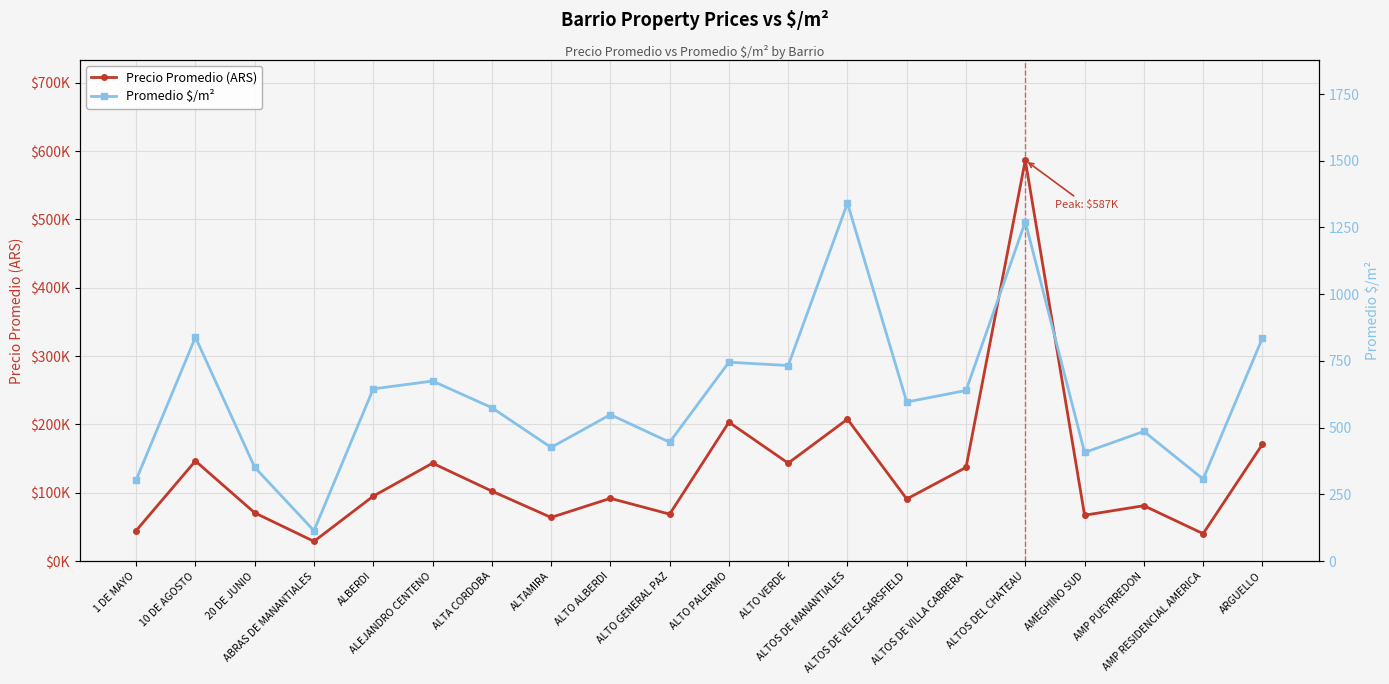

True or false: Precio Promedio (ARS) has more than 1 interior local peaks.

True